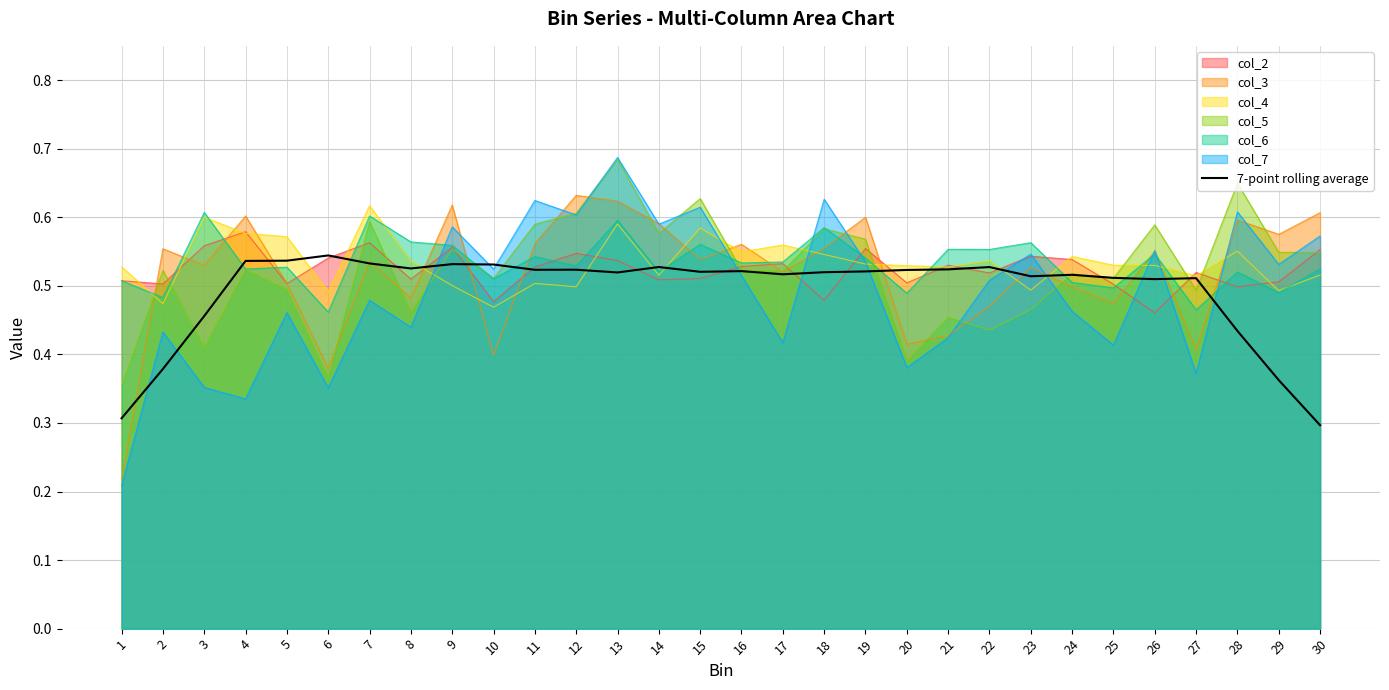

What is the difference between the values at 6 and 30?

0.2